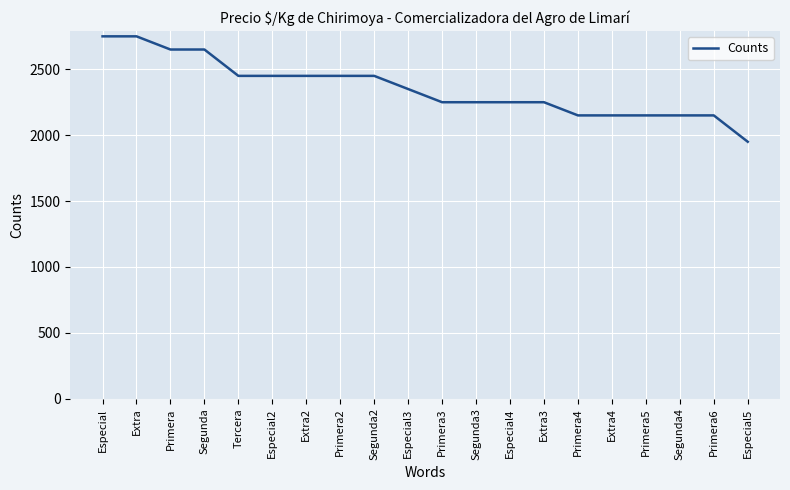

What is the sum of all values?

47100